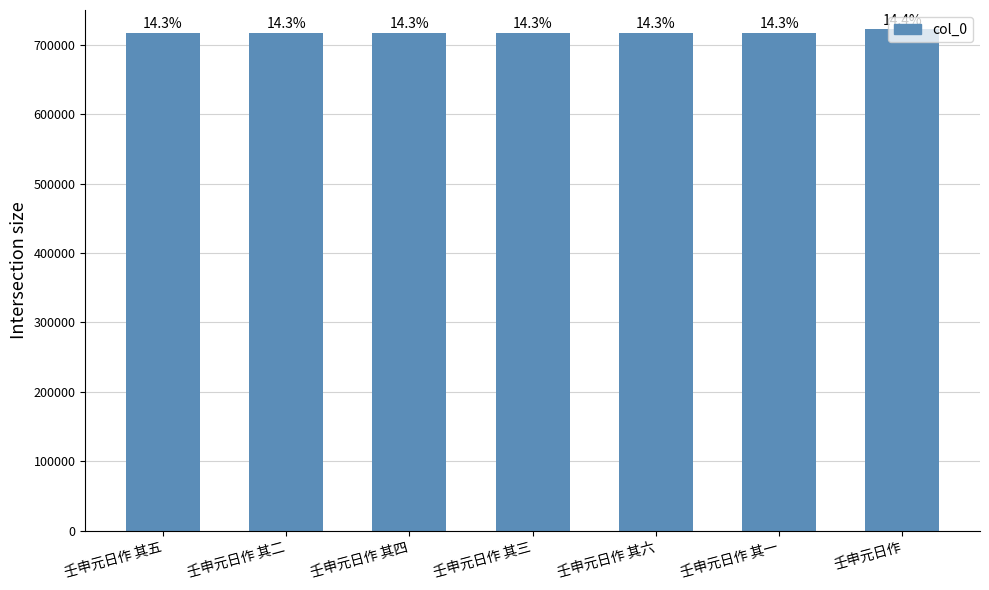

Reading left to right, extract all data points from this chart.

717405	717402	717404	717403	717406	717401	722173